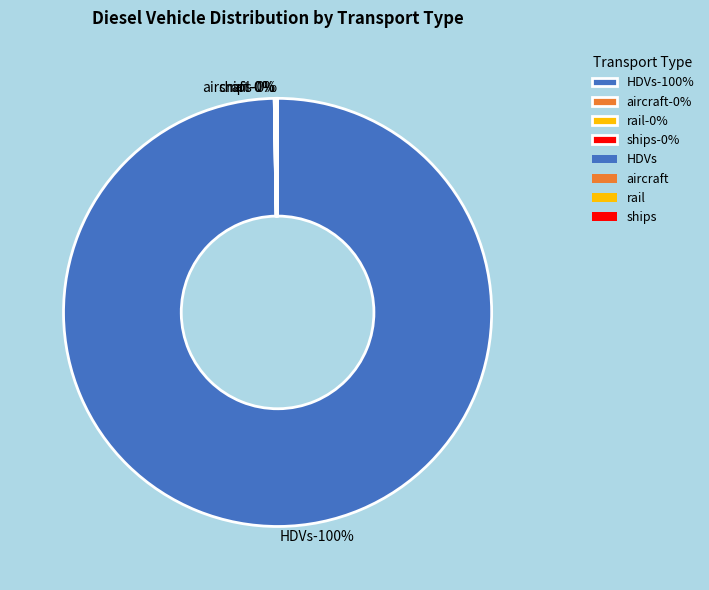

True or false: aircraft accounts for 1% of the total.

False